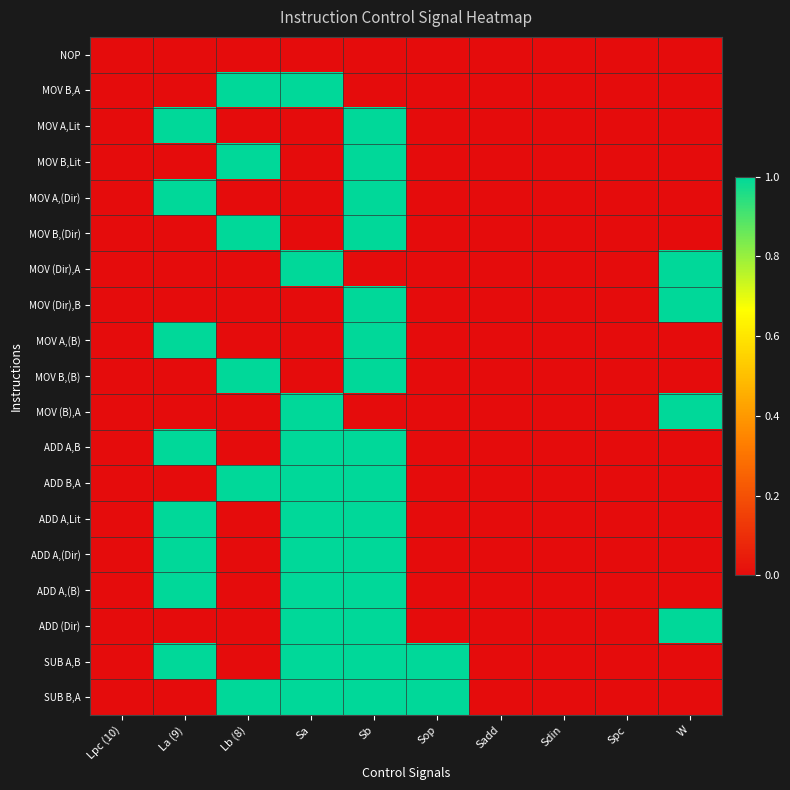

Between Sa and Spc, which is larger?

Sa